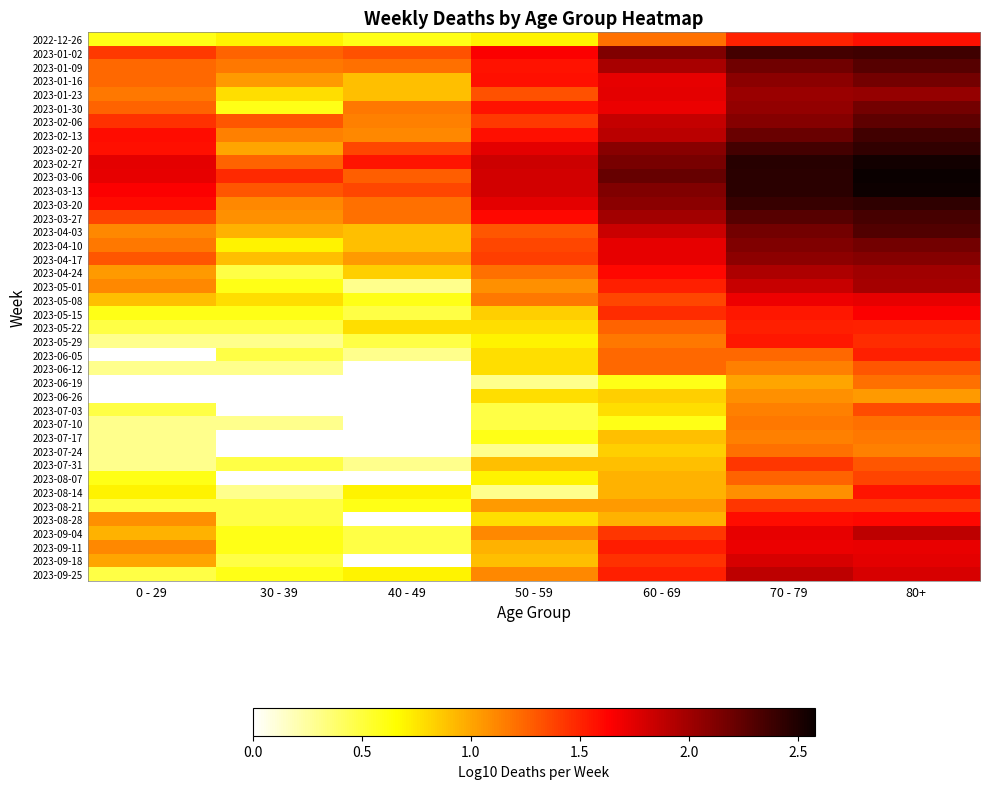

Where is 2023-09-11 nearest to the value 1?

50 - 59